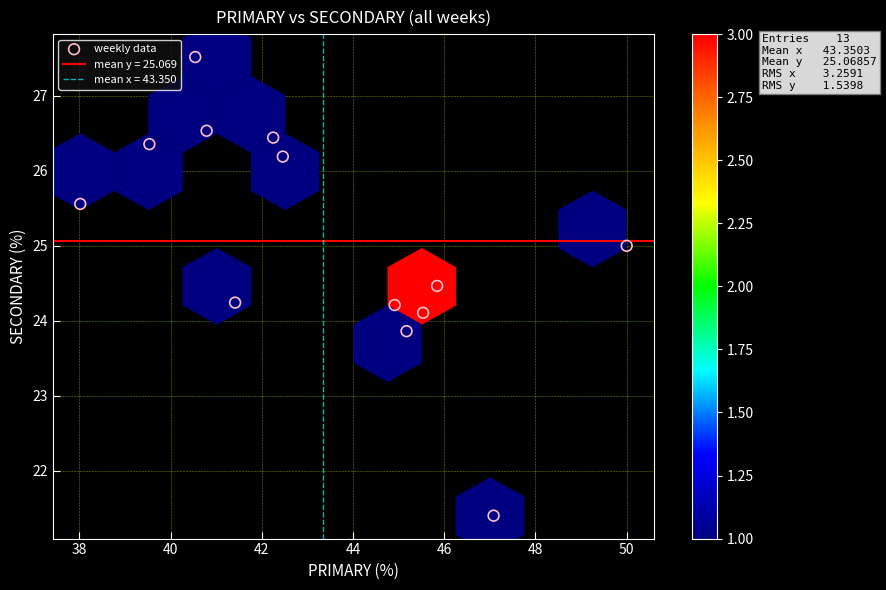

What is the range of Y values (max minus min)?

6.1